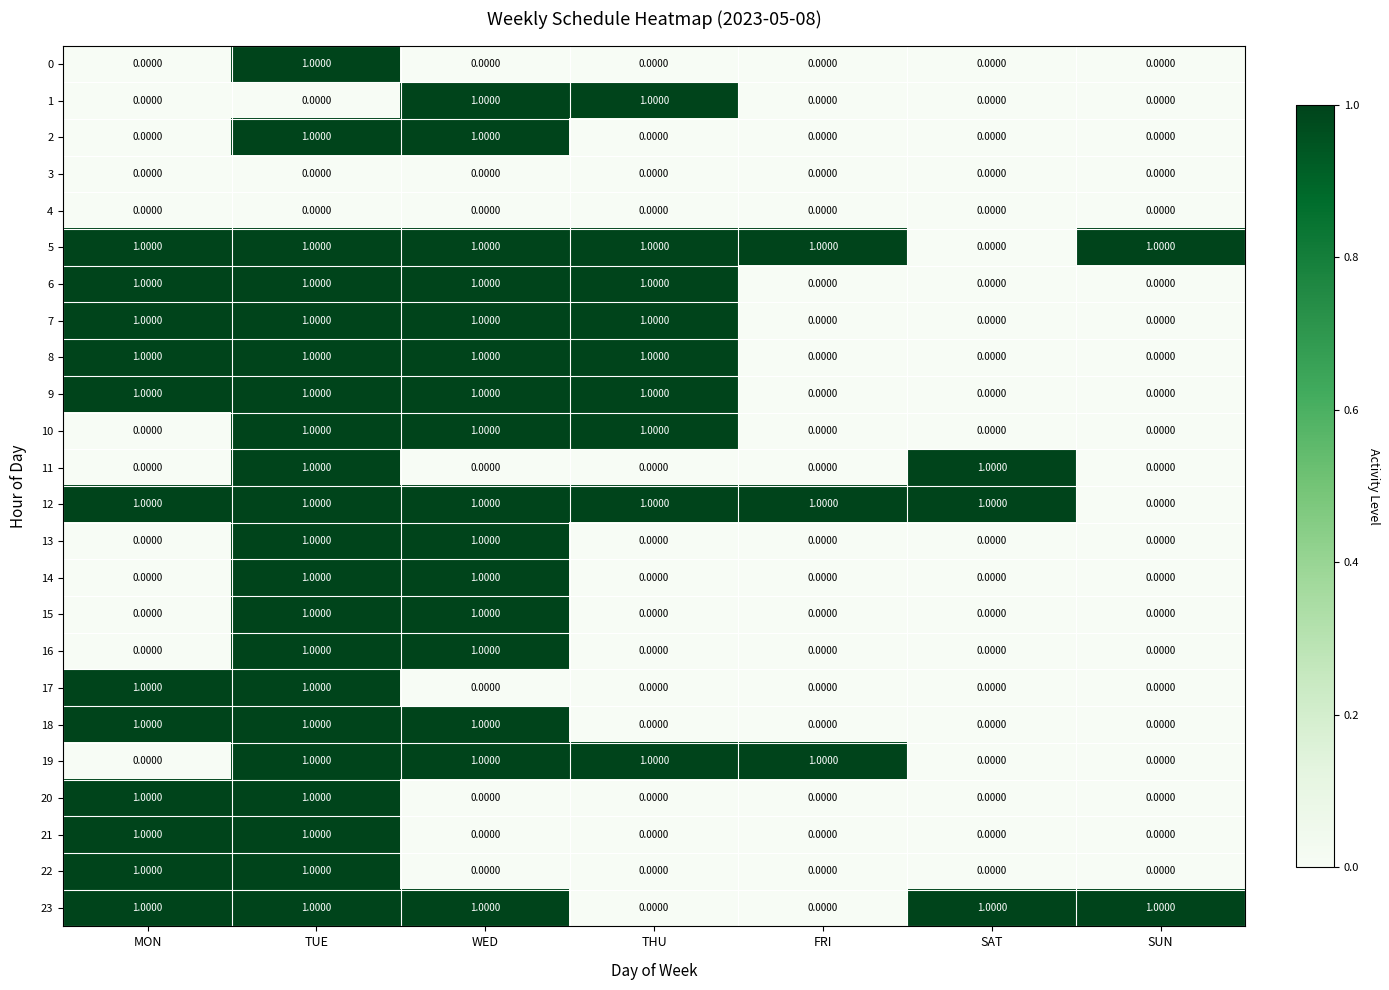

What is the sum of all 12 values?

6